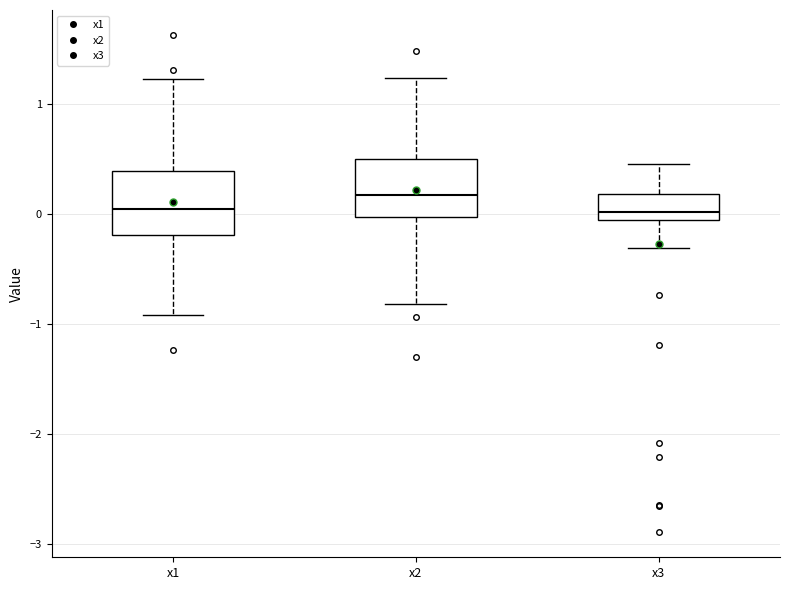

Which box has the highest median line?

x2